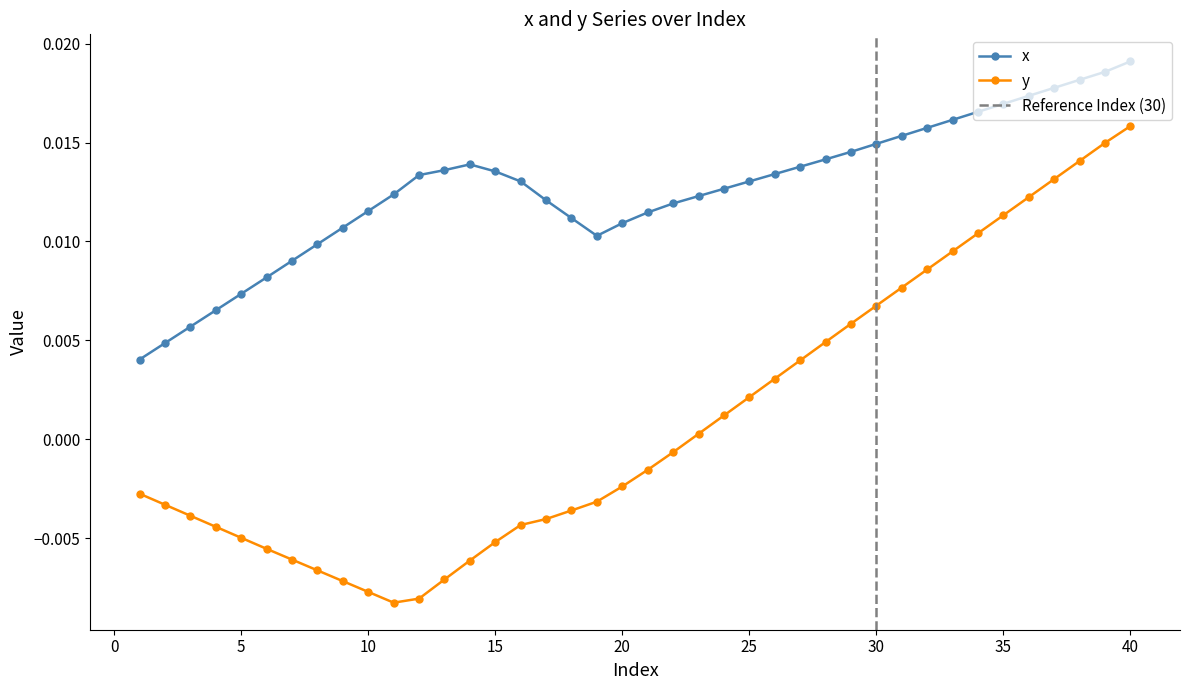

True or false: y and x cross at least once.

False